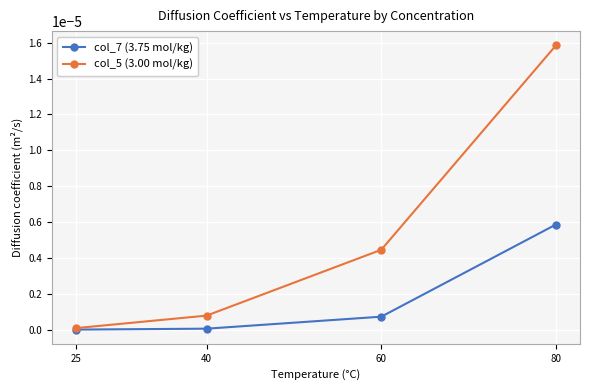

At which label does col_5 (3.00 mol/kg) reach its peak?

80